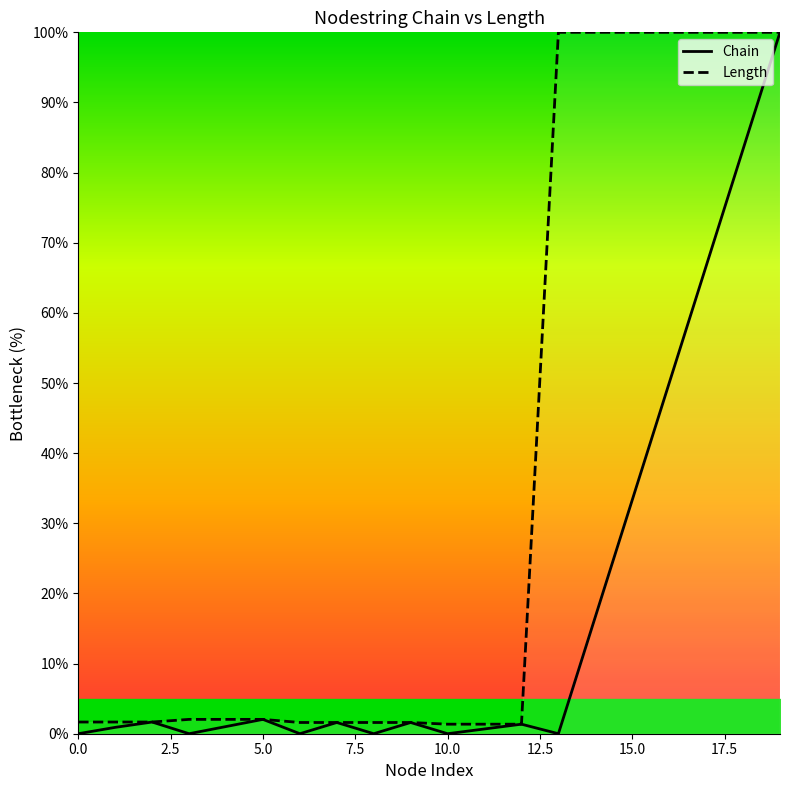

Is it true that Chain equals -48.1 at 0.0?

False